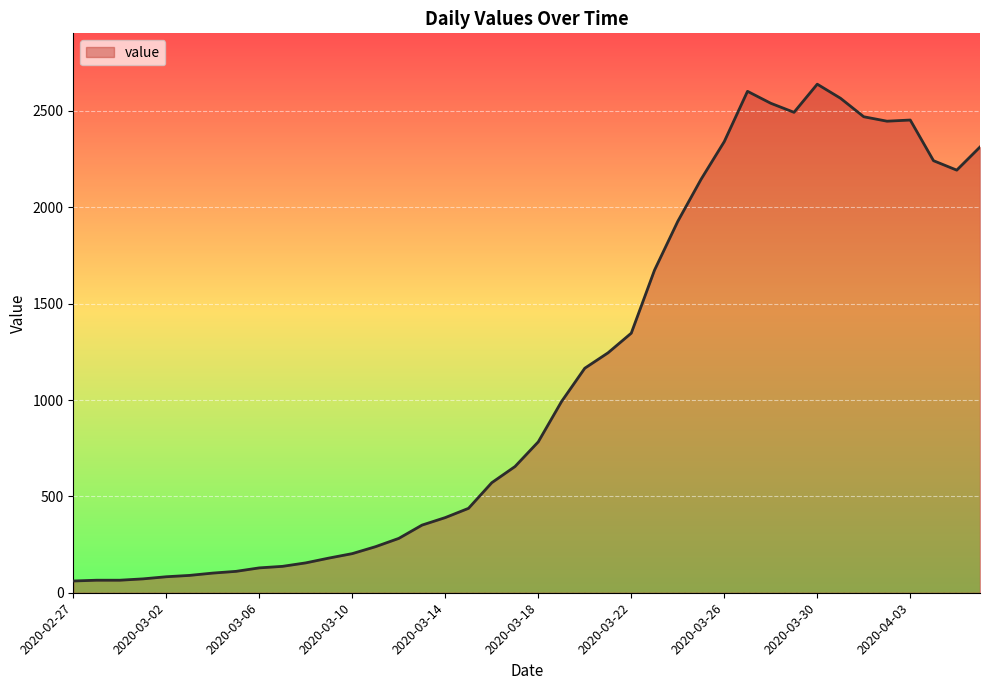

What is the minimum value shown in the chart?

61